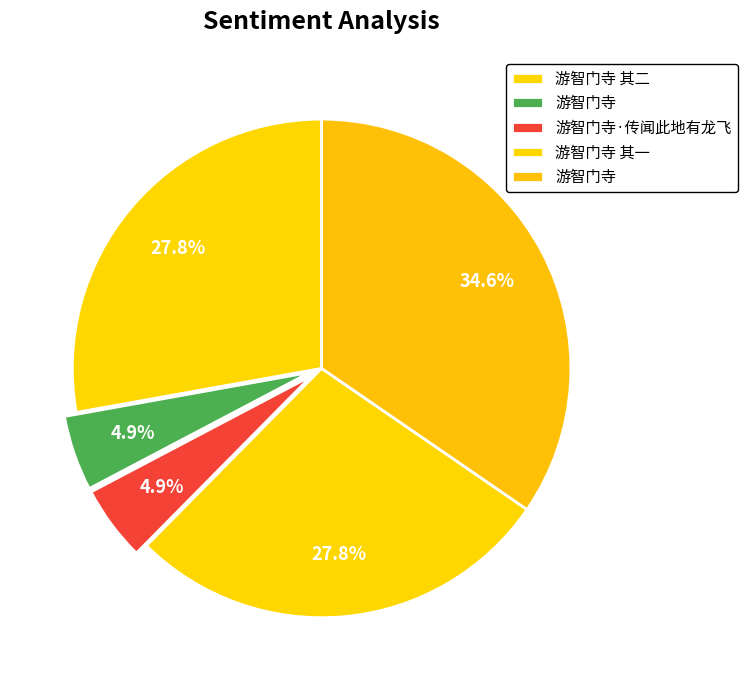

How many segments does this pie chart have?

5